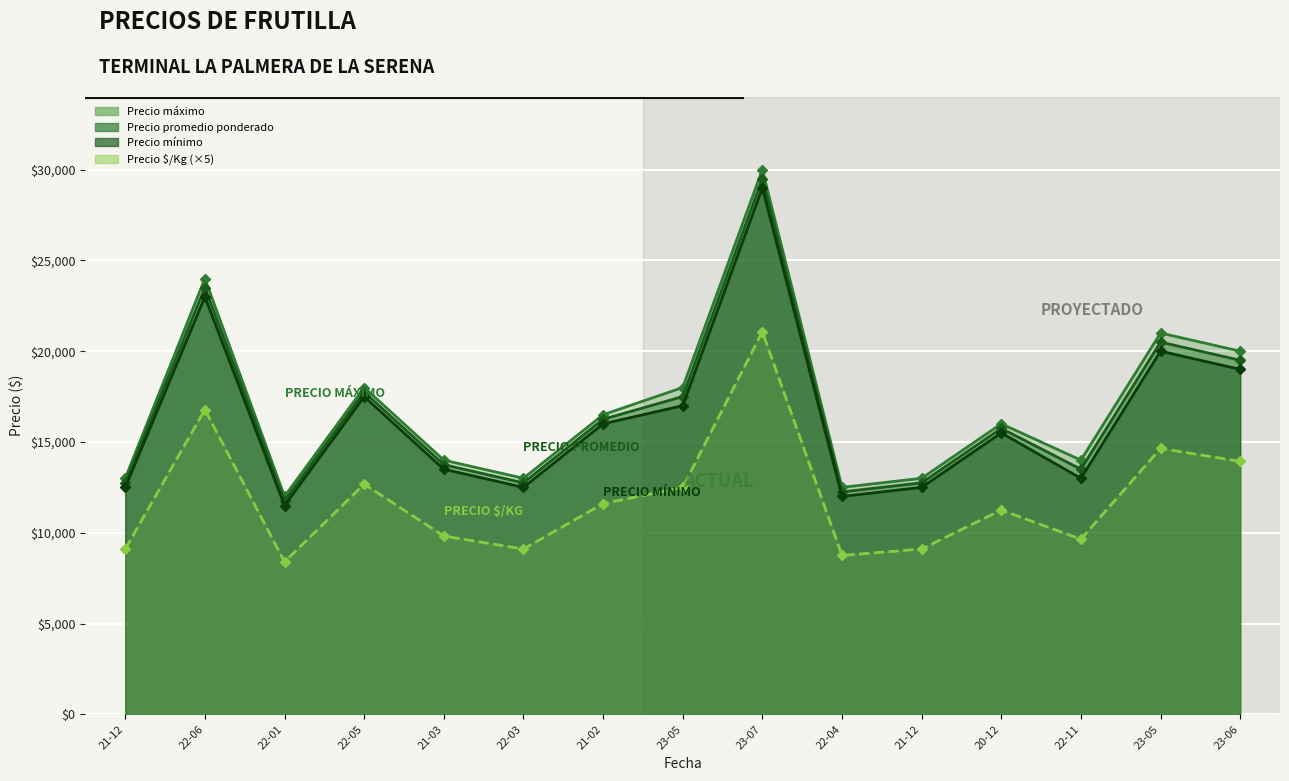

What is the average value of the Precio promedio ponderado (línea) series?

16650